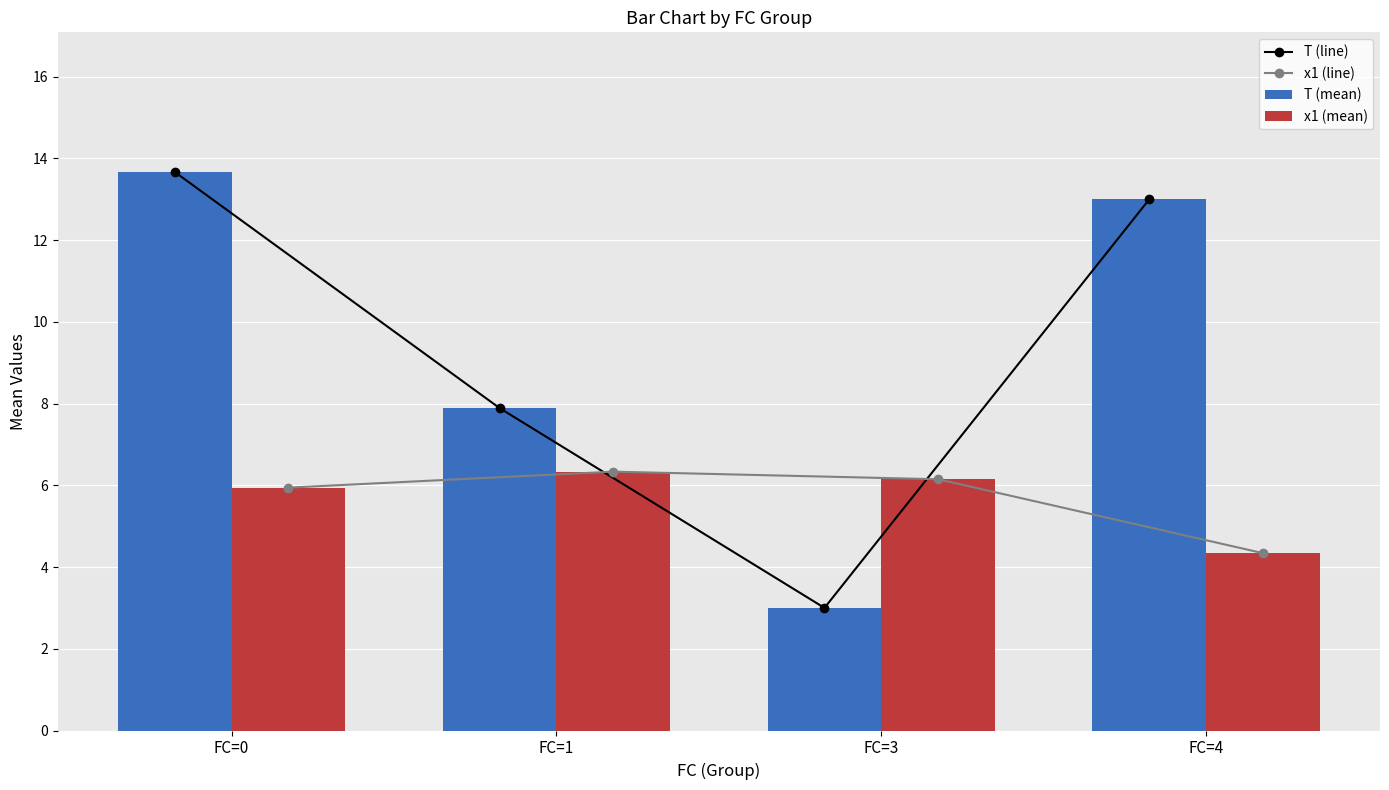

What is the difference between the maximum and minimum values in the x1 (line) series?

2.0